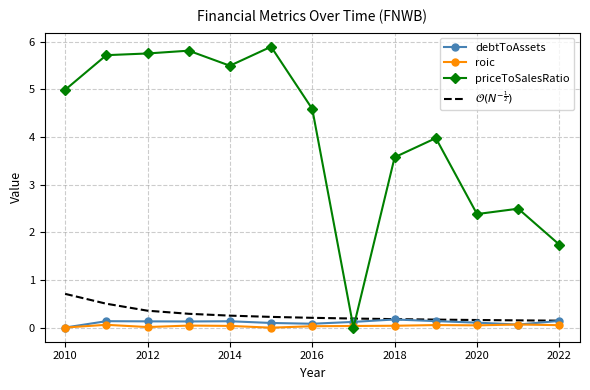

List the series in order of their peak value, highest first.

priceToSalesRatio, $\mathcal{O}(N^{-\frac{1}{2}})$, debtToAssets, roic